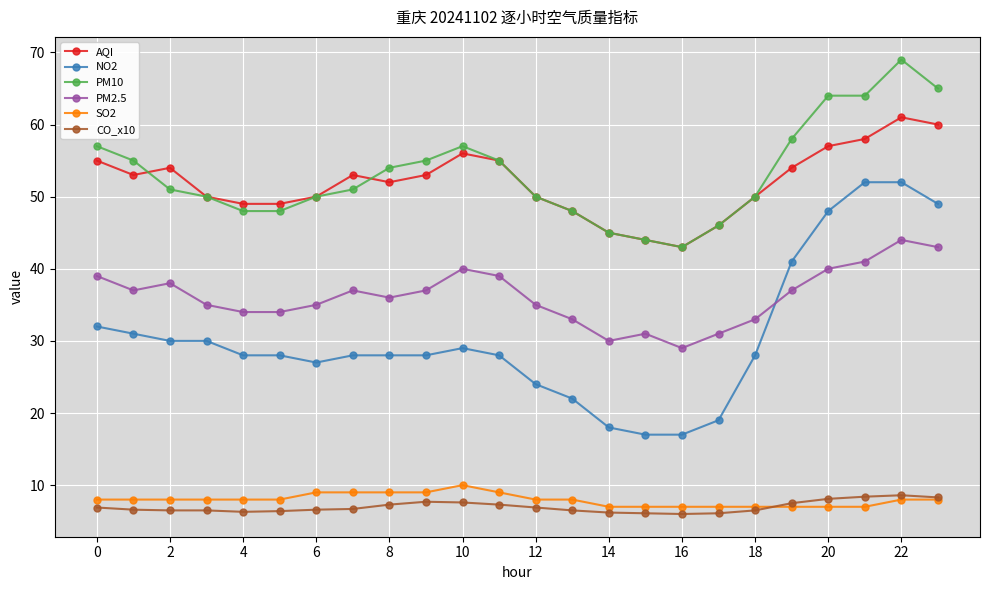

True or false: AQI and NO2 intersect in this chart.

False